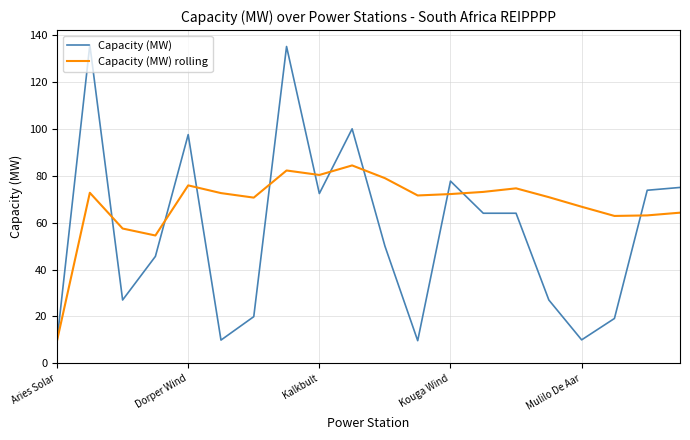

Which series has the largest range (max minus min)?

Capacity (MW)